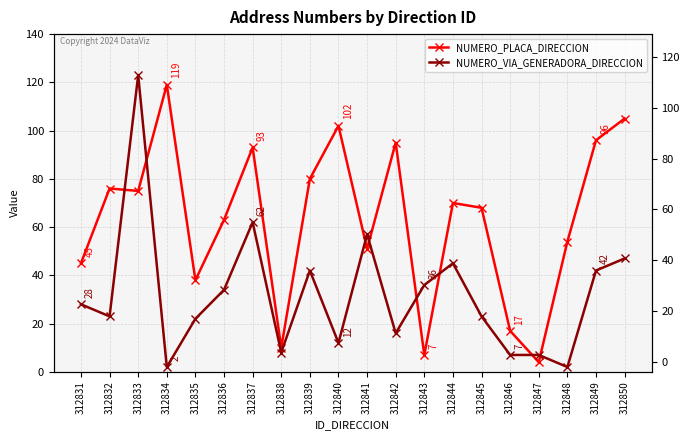

Rank the series by their average value, from highest to lowest.

NUMERO_PLACA_DIRECCION, NUMERO_VIA_GENERADORA_DIRECCION